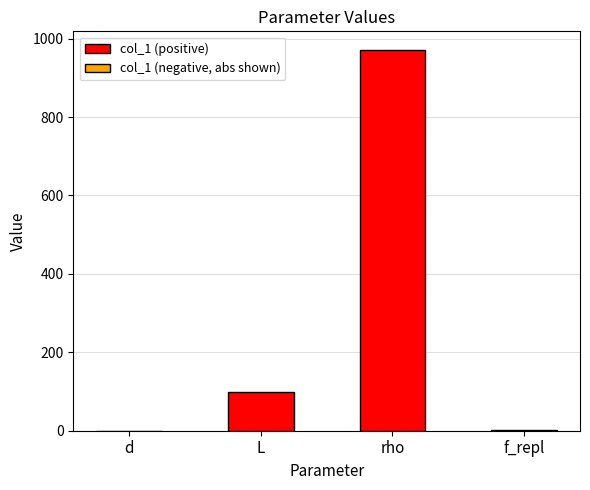

Count the number of categories in the chart.

4